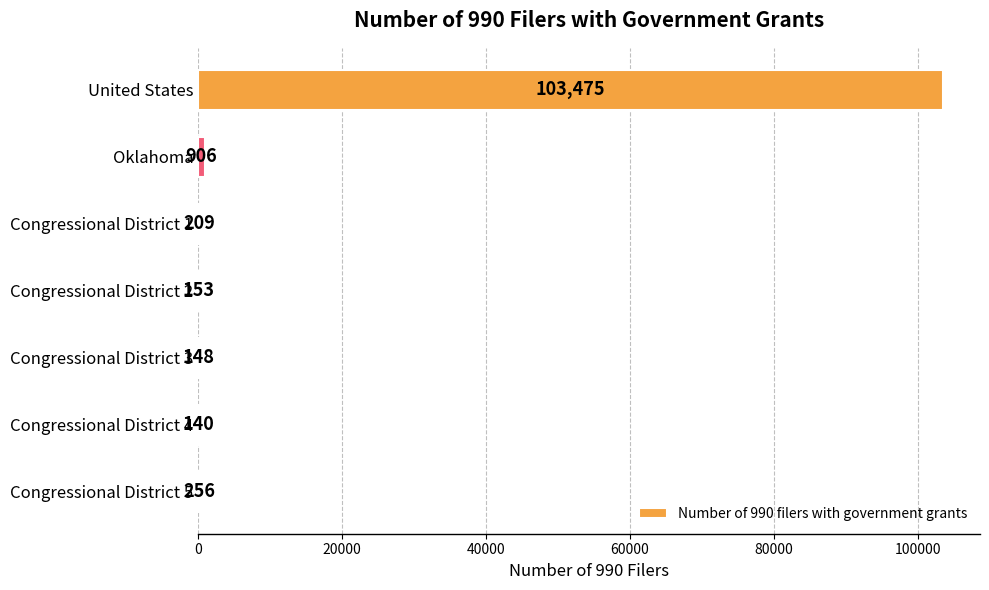

Reading bottom to top, extract all data points from this chart.

Congressional District 5=256	Congressional District 4=140	Congressional District 3=148	Congressional District 2=153	Congressional District 1=209	Oklahoma=906	United States=103475